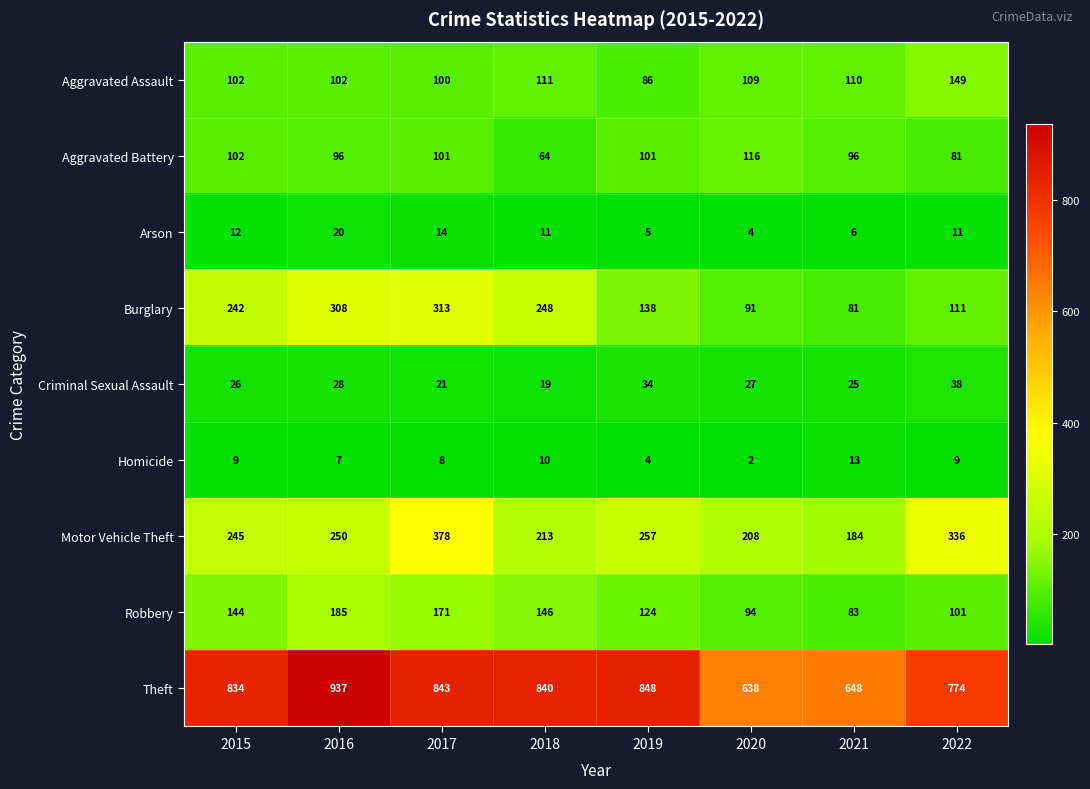

What is the difference between the maximum and second lowest values in the Homicide series?

9